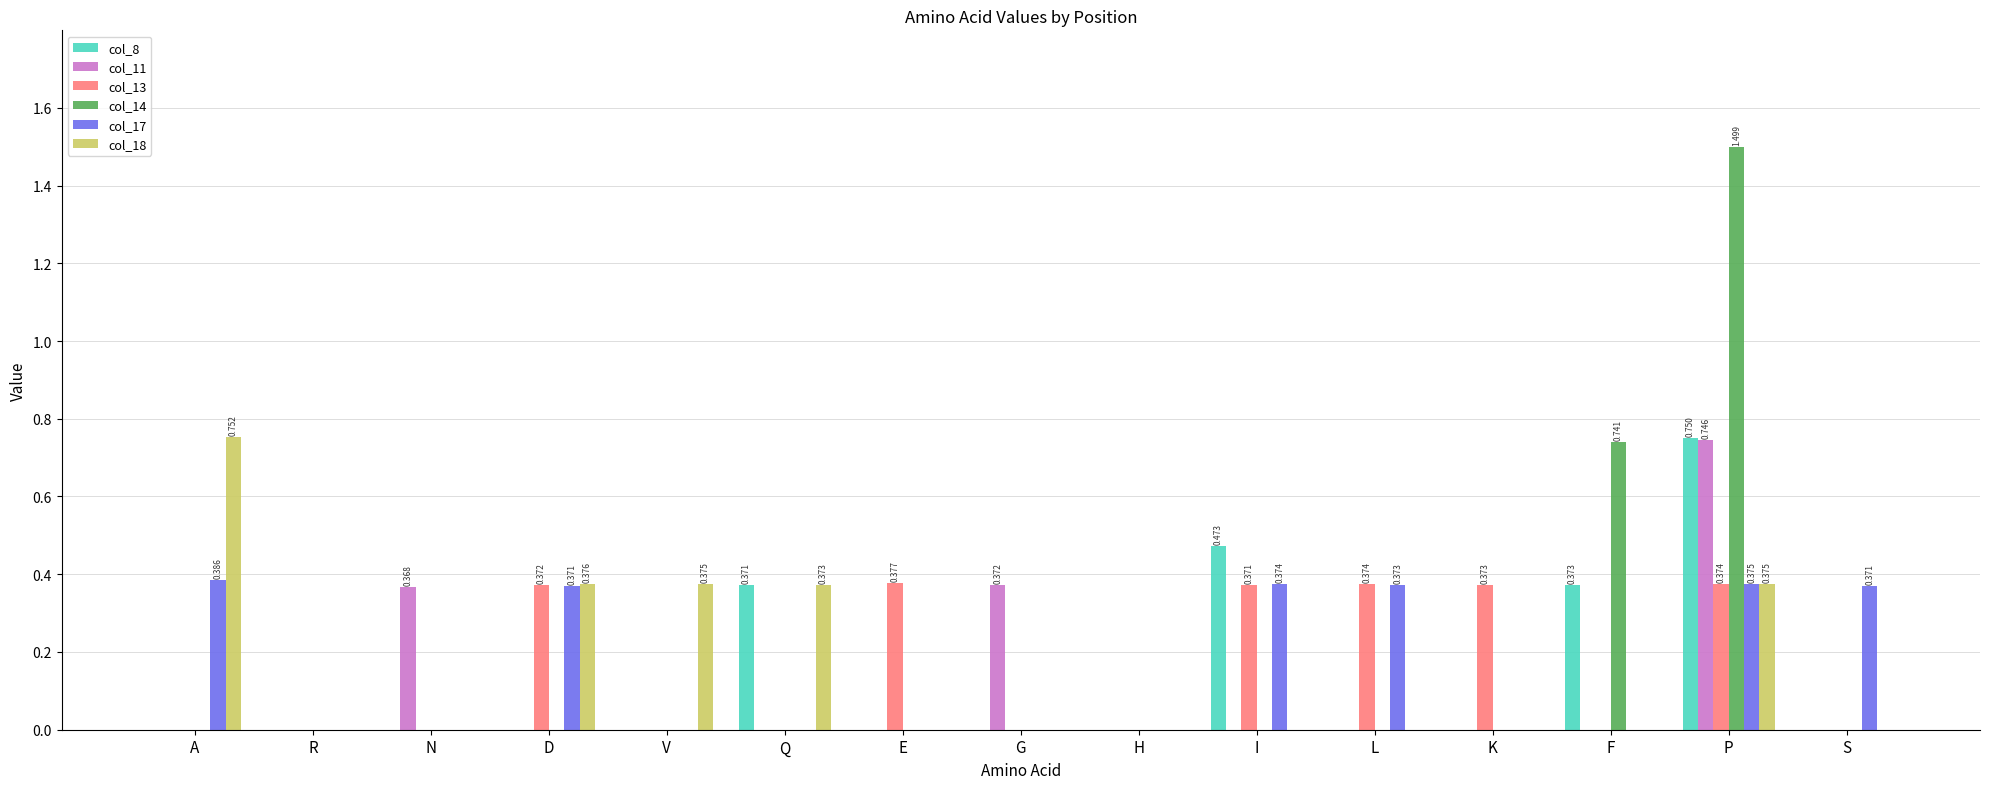

At which label does col_11 reach its peak?

P